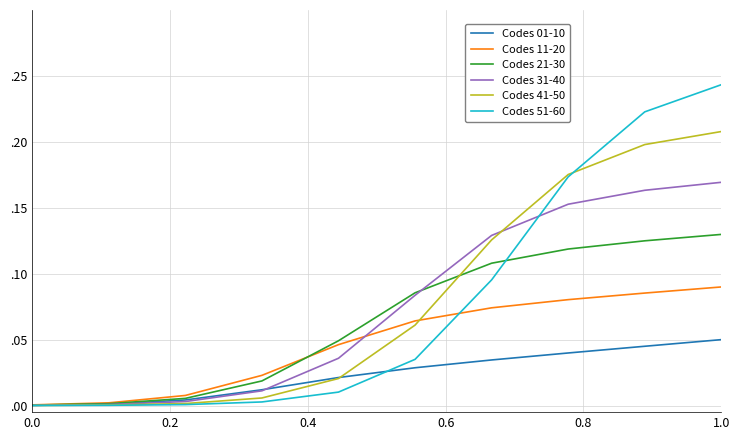

Does the chart have visible grid lines?

Yes